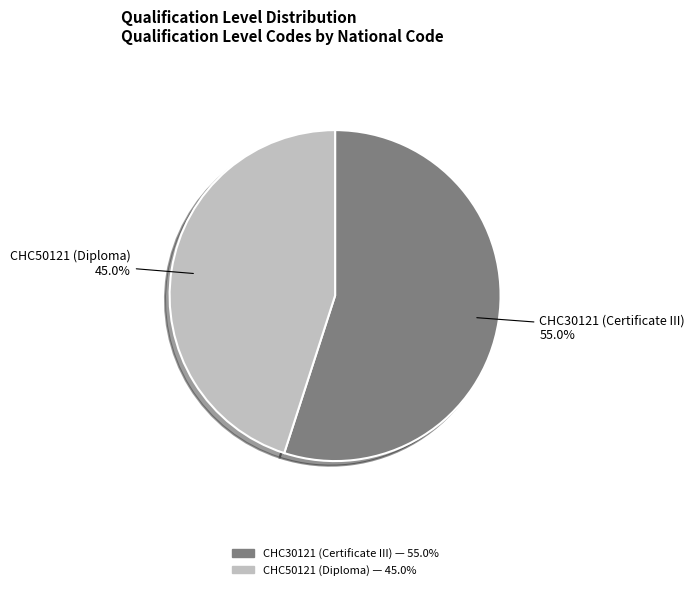

How many segments does this pie chart have?

2